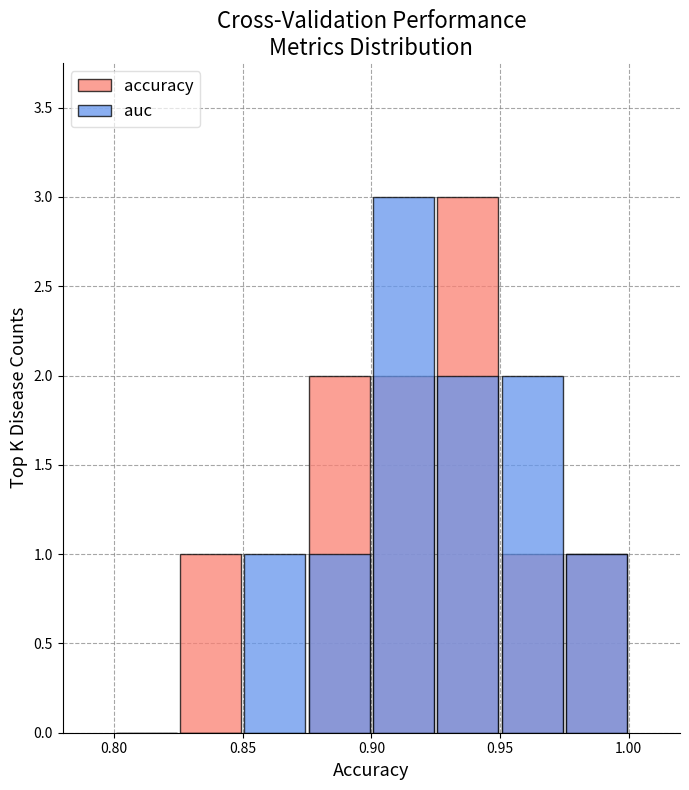

Reading left to right, transcribe all the data shown in this chart.

accuracy: 0	1	0	2	2	3	1	1
auc: 0	0	1	1	3	2	2	1